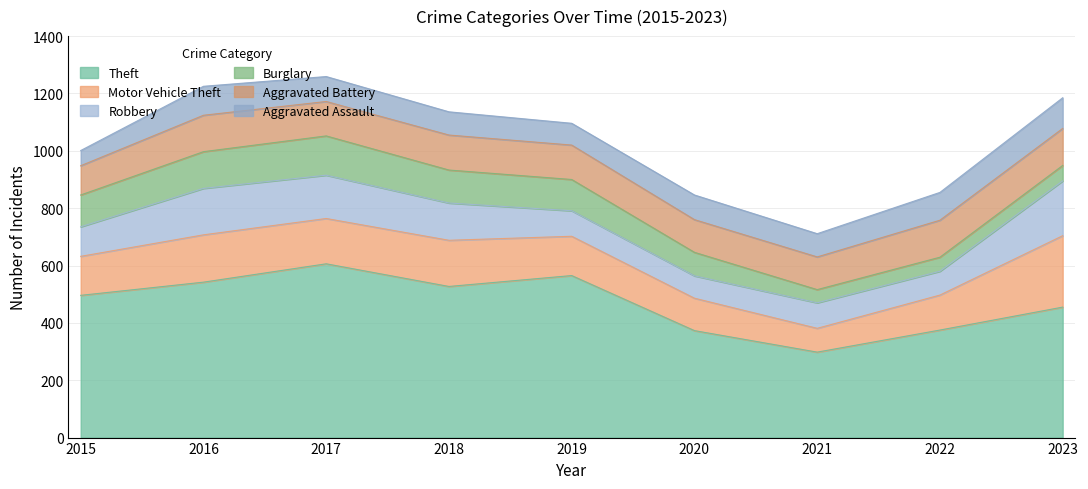

Where is Robbery nearest to the value 134?

2018